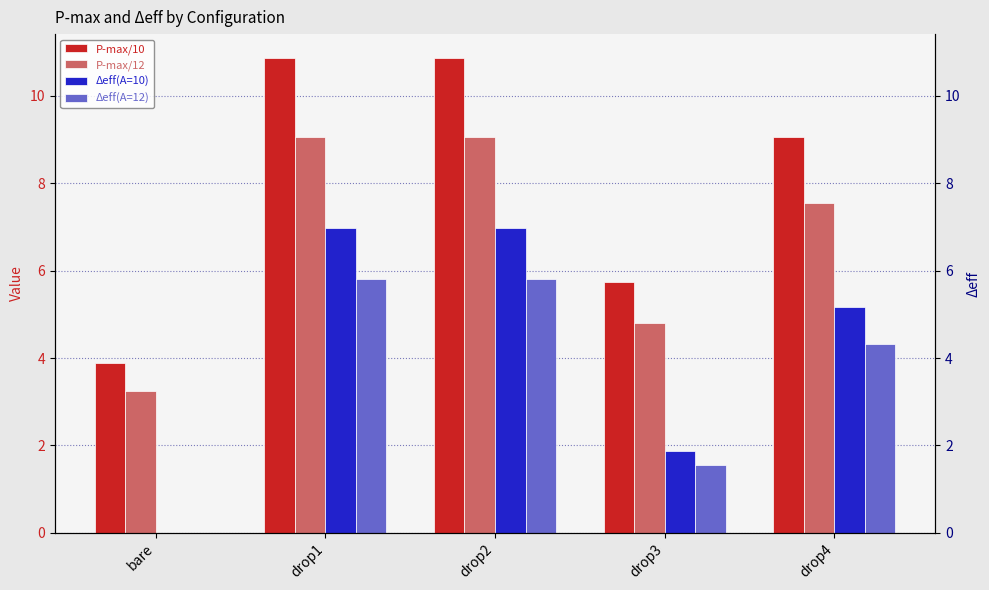

Is it true that Δeff(A=10) equals 3.0 at drop1?

False